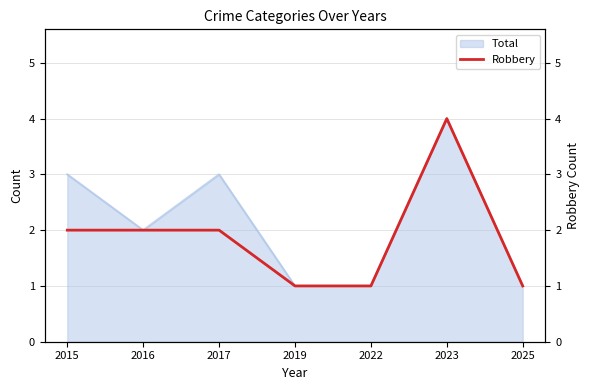

What is the average value?

2